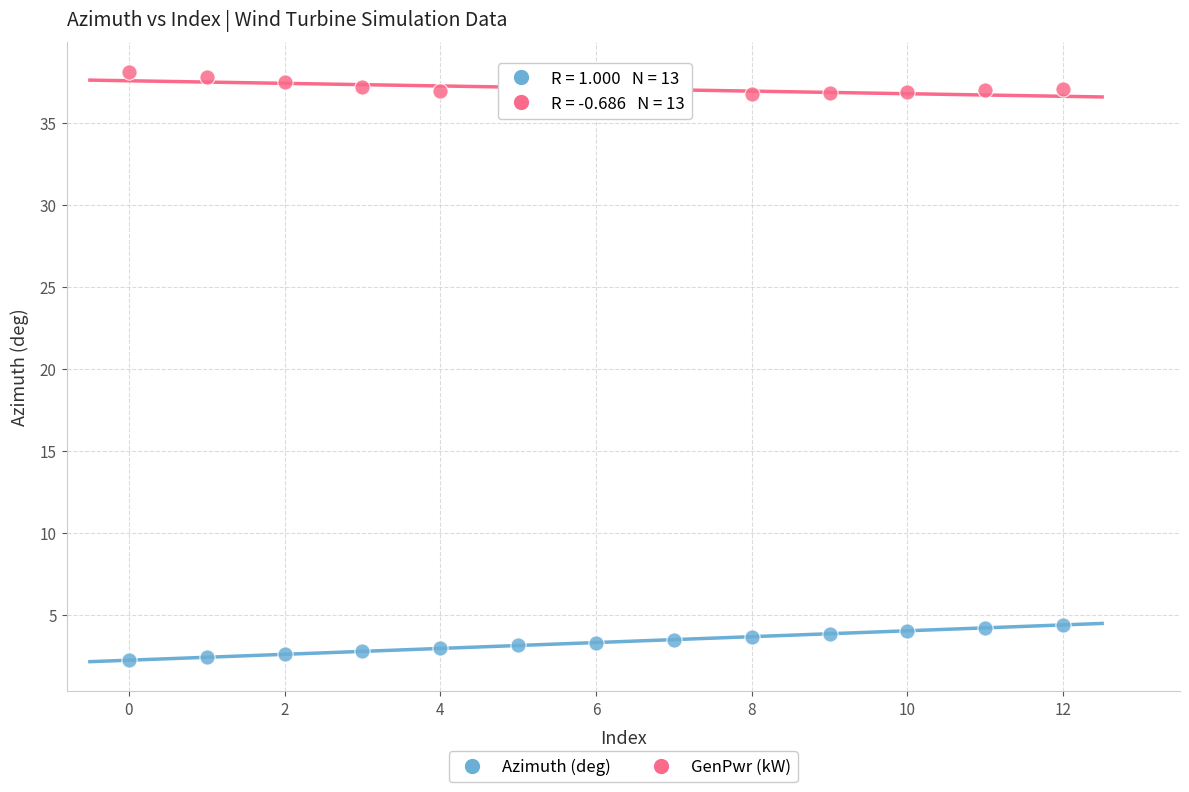

Across all data points, what is the range of Y values (max minus min)?

35.9